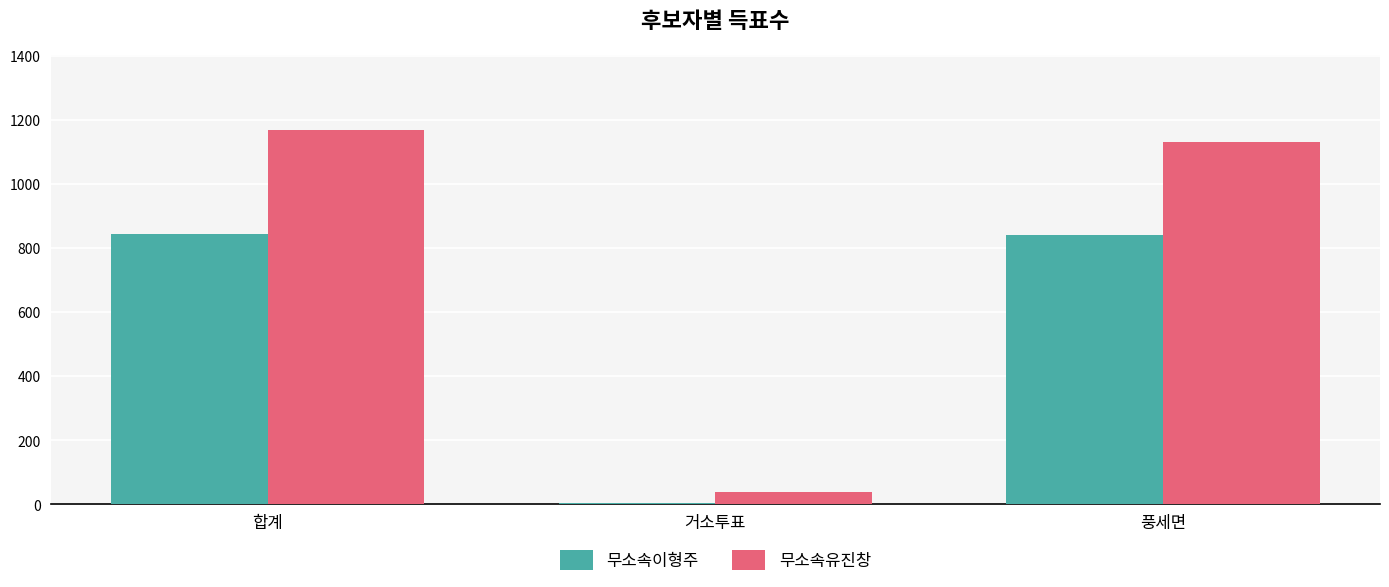

What is the average value of the 무소속유진창 series?

779